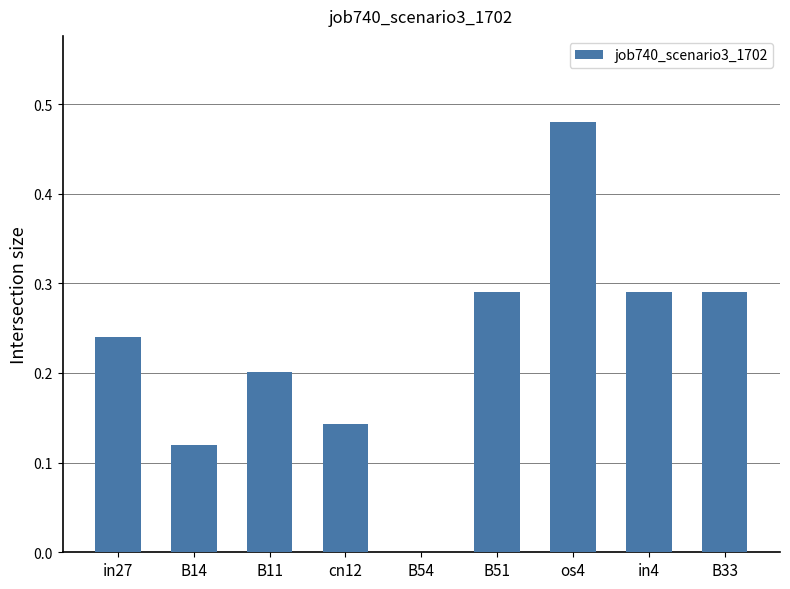

Is it true that the value at in27 is 0.1?

False